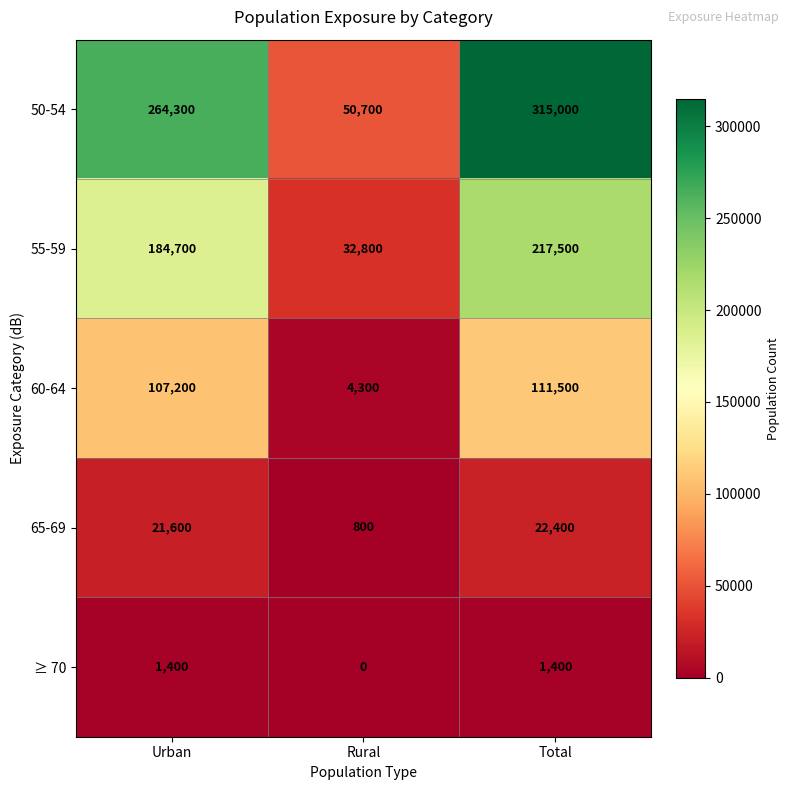

What value does the 60-64 series have at Total?

111500